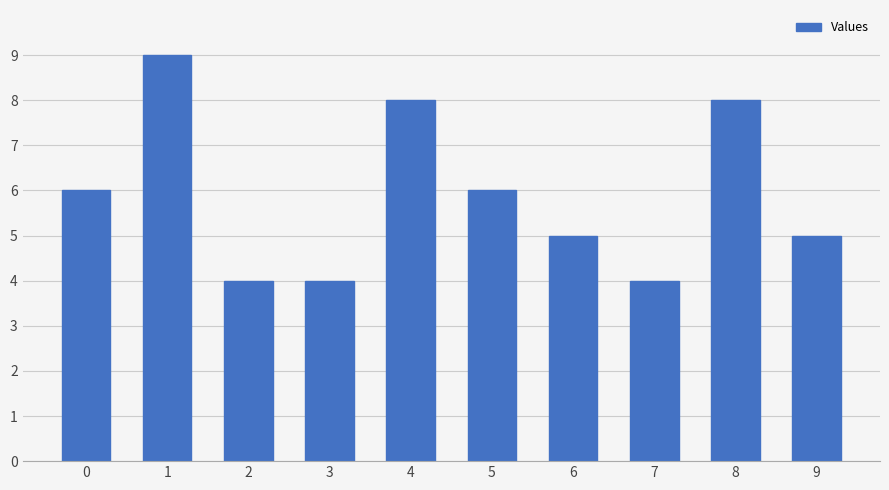

Reading left to right, list all the values displayed in this chart.

0=6	1=9	2=4	3=4	4=8	5=6	6=5	7=4	8=8	9=5